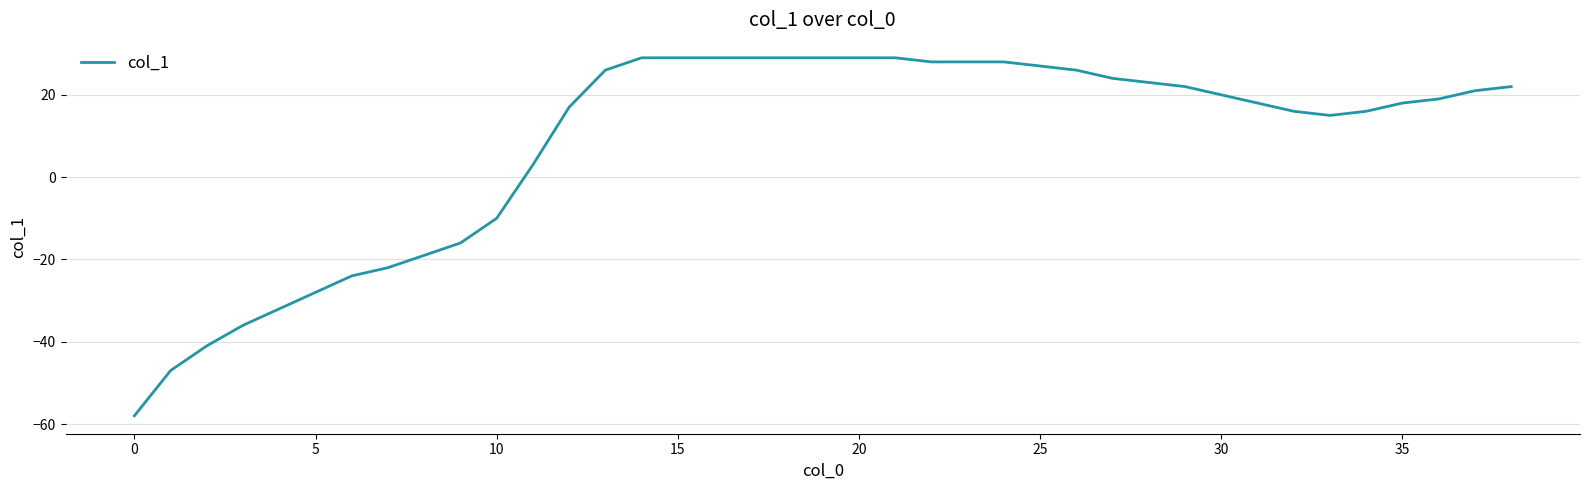

Reading left to right, what are all the values shown in this chart?

-58	-47	-41	-36	-32	-28	-24	-22	-19	-16	-10	3	17	26	29	29	29	29	29	29	29	29	28	28	28	27	26	24	23	22	20	18	16	15	16	18	19	21	22